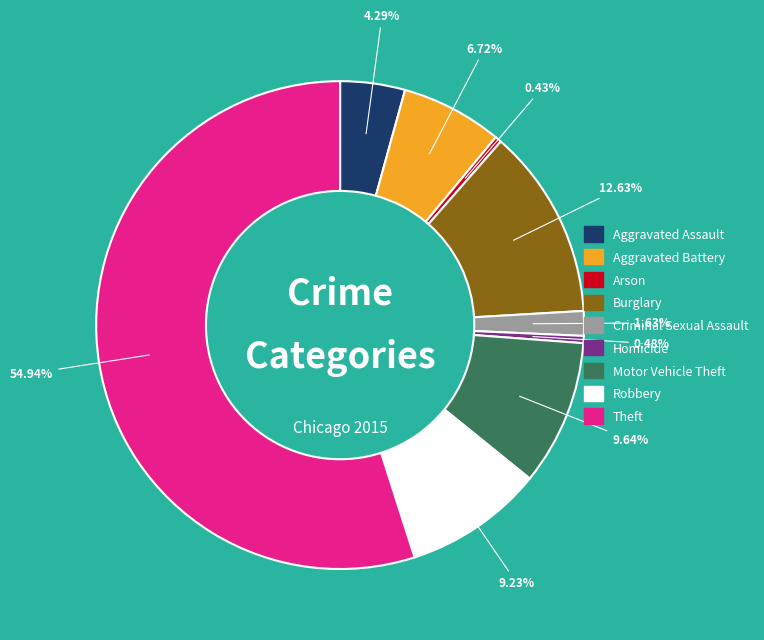

To the nearest percent, what is the difference between the largest and smallest slice percentages?

55%